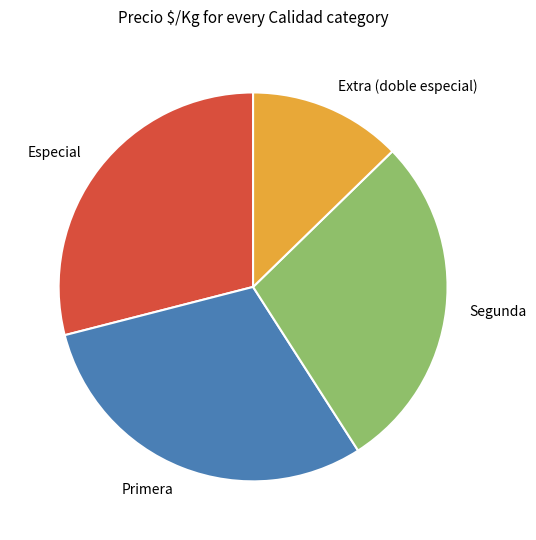

Is the sum of Segunda and Extra (doble especial) greater than half?

No